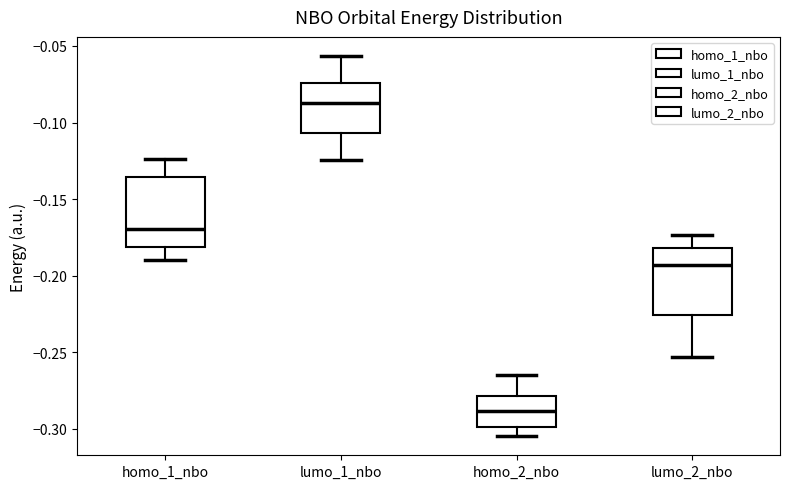

Which box's median line is the lowest?

homo_2_nbo